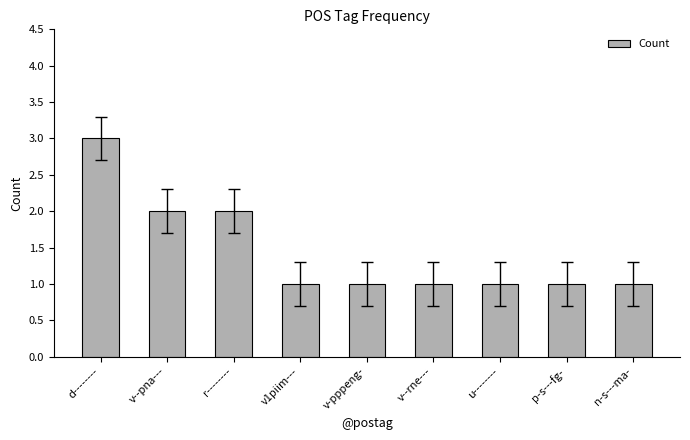

What position from the left is d--------?

1